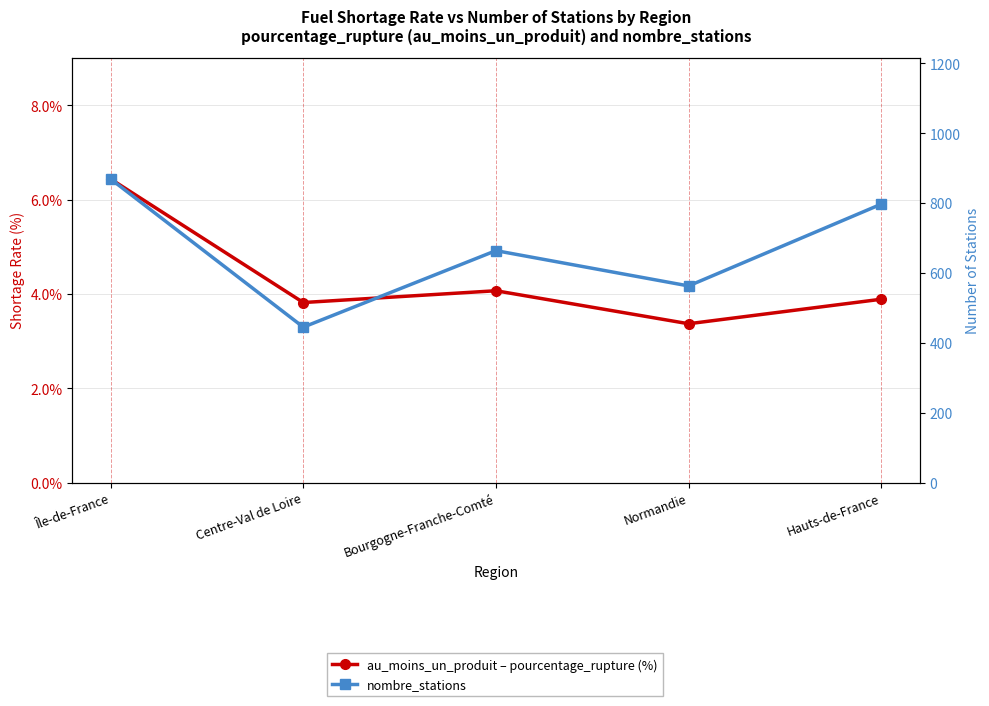

What is the sum of all au_moins_un_produit – pourcentage_rupture (%) values?

21.6